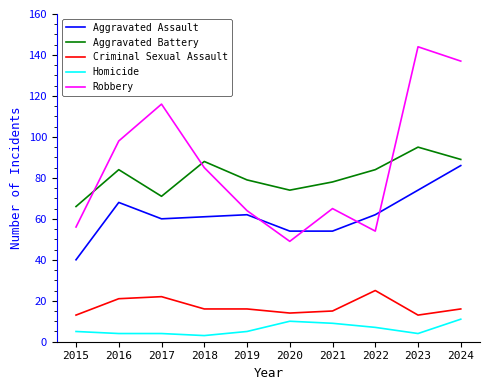

What is the highest value of the Aggravated Assault series?

86